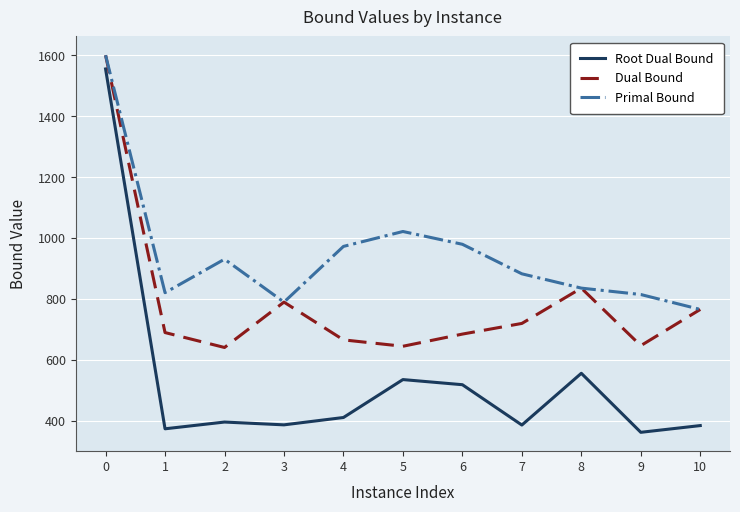

Which series has the largest total across all categories?

Primal Bound